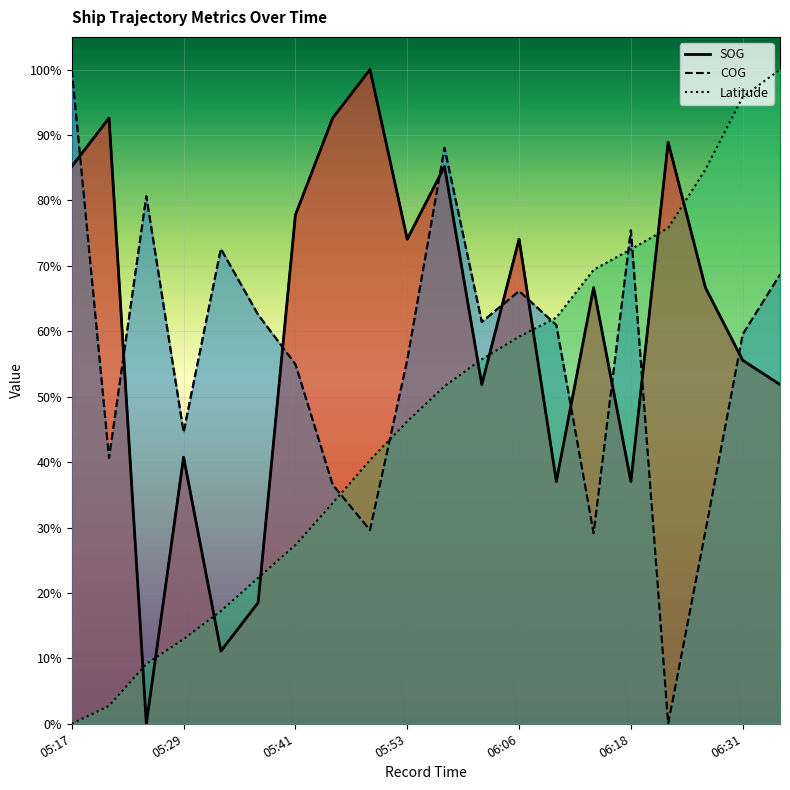

Reading left to right, extract all data points from this chart.

SOG: 05:17=0.9	05:19=0.9	05:25=0.0	05:29=0.4	05:33=0.1	05:37=0.2	05:41=0.8	05:45=0.9	05:49=1.0	05:53=0.7	05:57=0.9	06:02=0.5	06:06=0.7	06:10=0.4	06:14=0.7	06:18=0.4	06:22=0.9	06:26=0.7	06:31=0.6	06:34=0.5
COG: 05:17=1.0	05:19=0.4	05:25=0.8	05:29=0.4	05:33=0.7	05:37=0.6	05:41=0.5	05:45=0.4	05:49=0.3	05:53=0.6	05:57=0.9	06:02=0.6	06:06=0.7	06:10=0.6	06:14=0.3	06:18=0.8	06:22=0.0	06:26=0.3	06:31=0.6	06:34=0.7
Latitude: 05:17=0.0	05:19=0.0	05:25=0.1	05:29=0.1	05:33=0.2	05:37=0.2	05:41=0.3	05:45=0.3	05:49=0.4	05:53=0.5	05:57=0.5	06:02=0.6	06:06=0.6	06:10=0.6	06:14=0.7	06:18=0.7	06:22=0.8	06:26=0.8	06:31=1.0	06:34=1.0